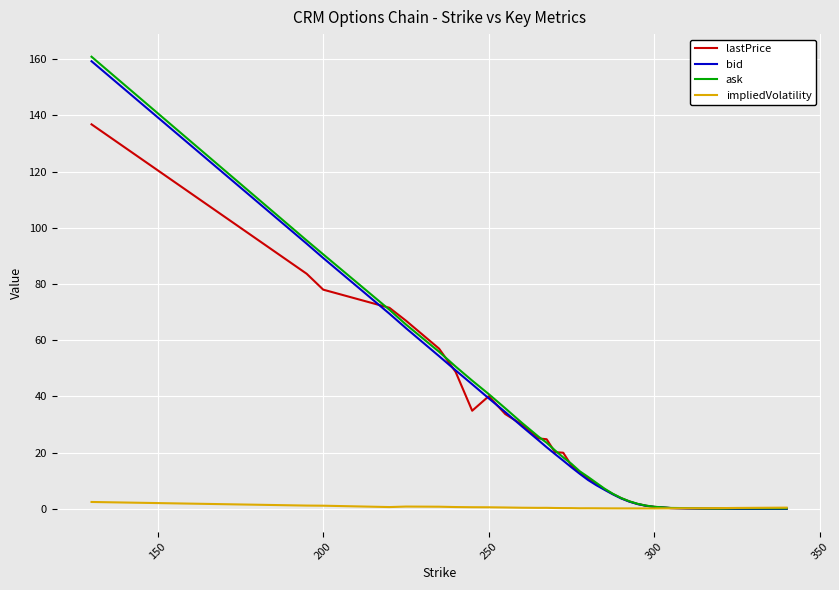

Which series has the widest spread of values?

ask